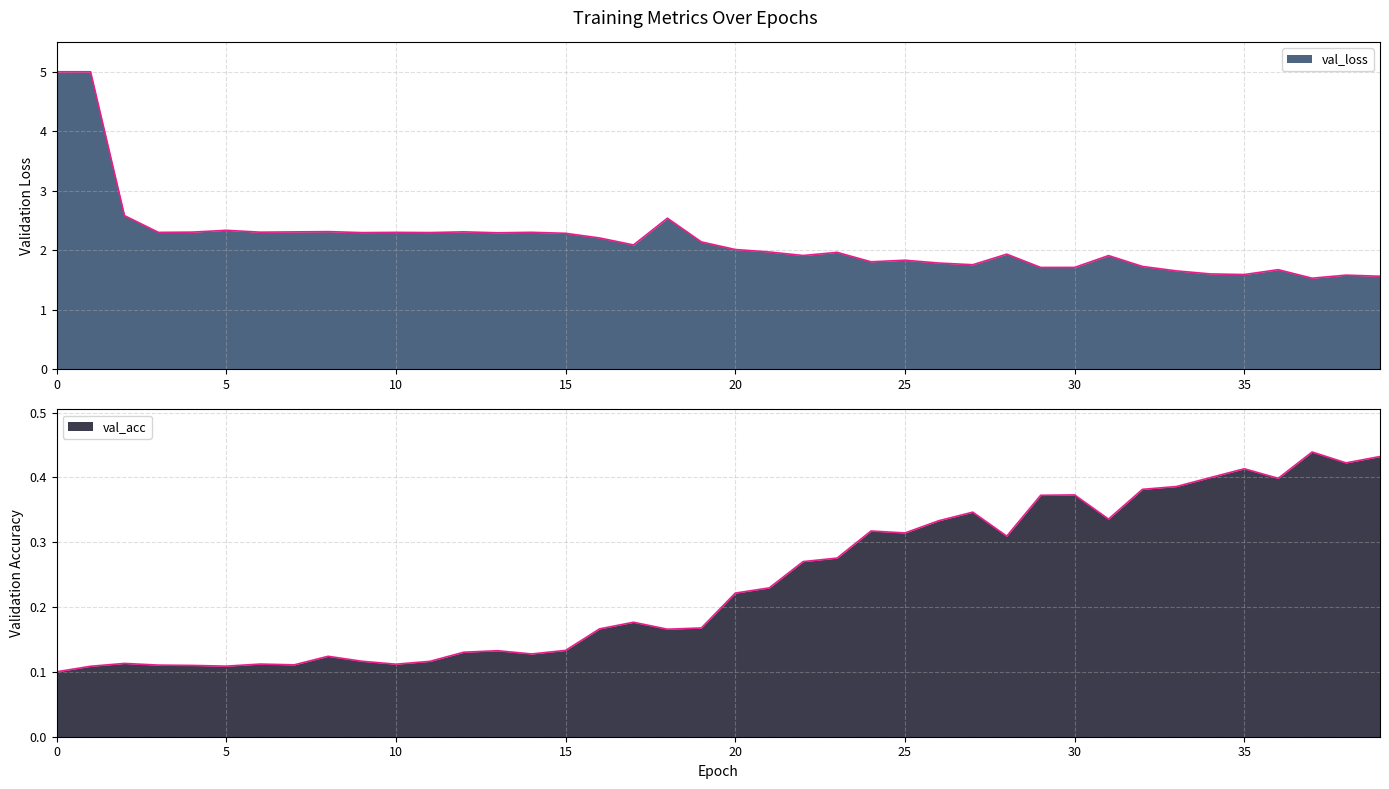

Rank the categories by value from lowest to highest.

0, 1, 5, 4, 3, 7, 10, 6, 2, 11, 9, 8, 14, 12, 13, 15, 18, 16, 19, 17, 20, 21, 22, 23, 28, 25, 24, 26, 31, 27, 29, 30, 32, 33, 36, 34, 35, 38, 39, 37